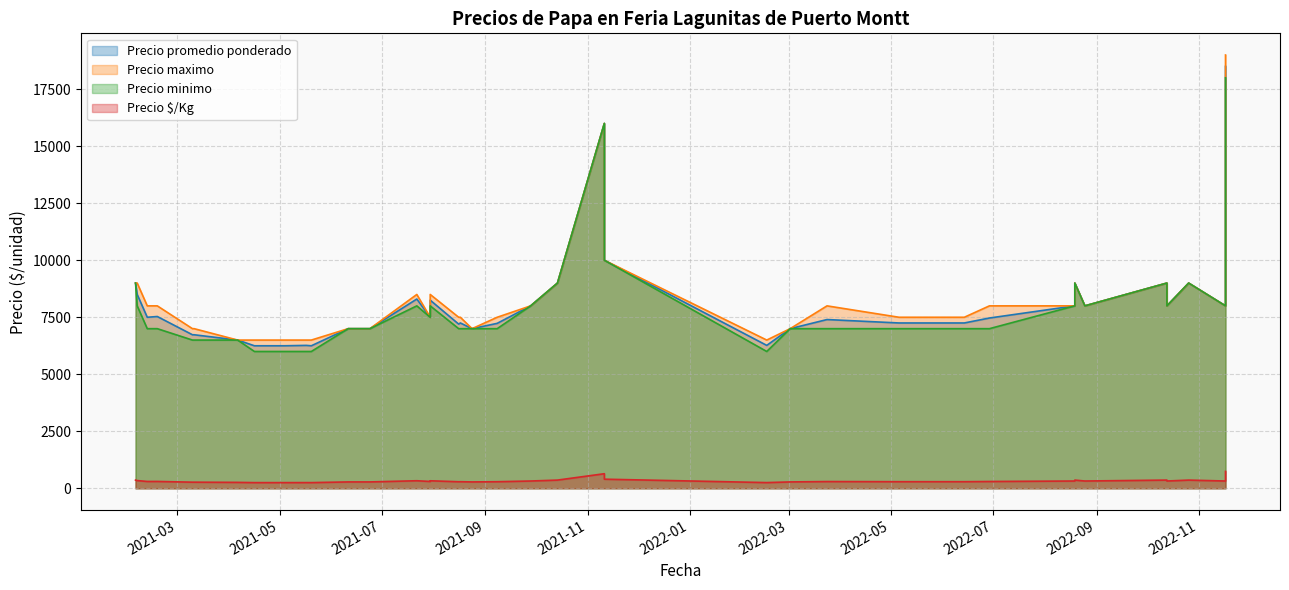

Which has a higher value, 2021-04-06 or 2021-06-24?

2021-06-24